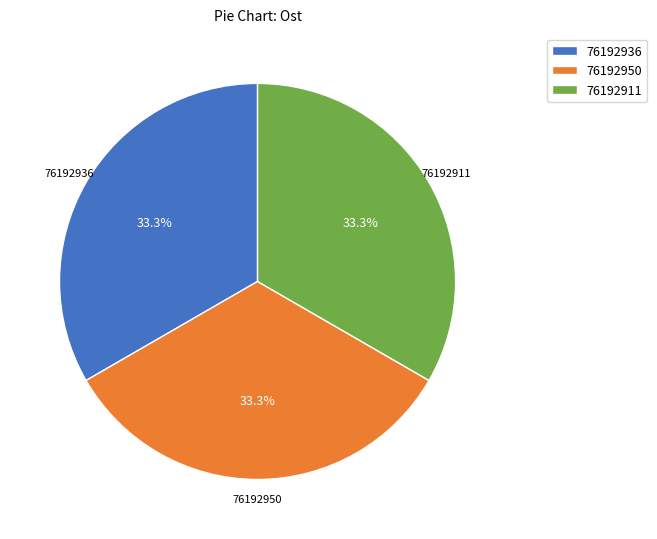

To the nearest percent, what is the combined percentage of 76192911 and 76192936?

67%